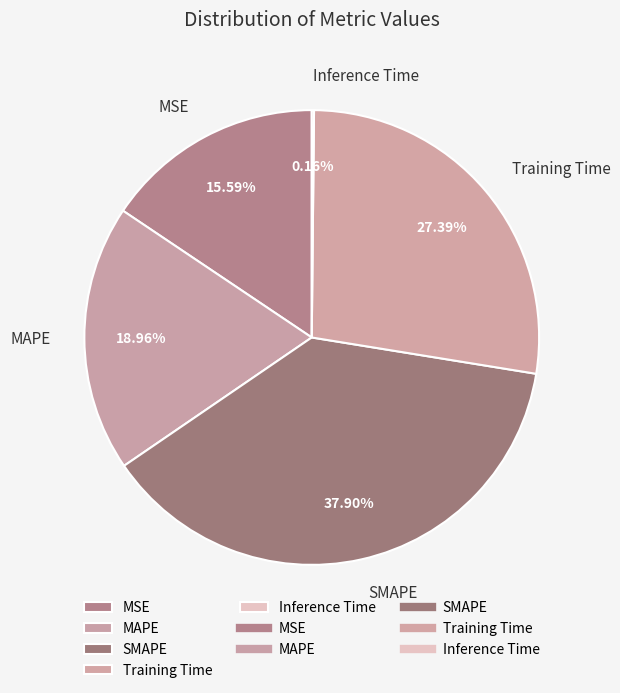

What is the largest slice in the pie chart?

SMAPE